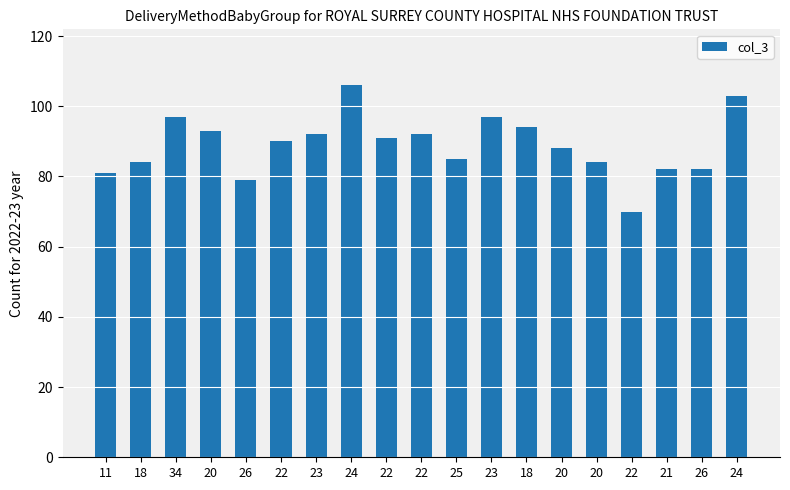

How many bars are there in total?

19